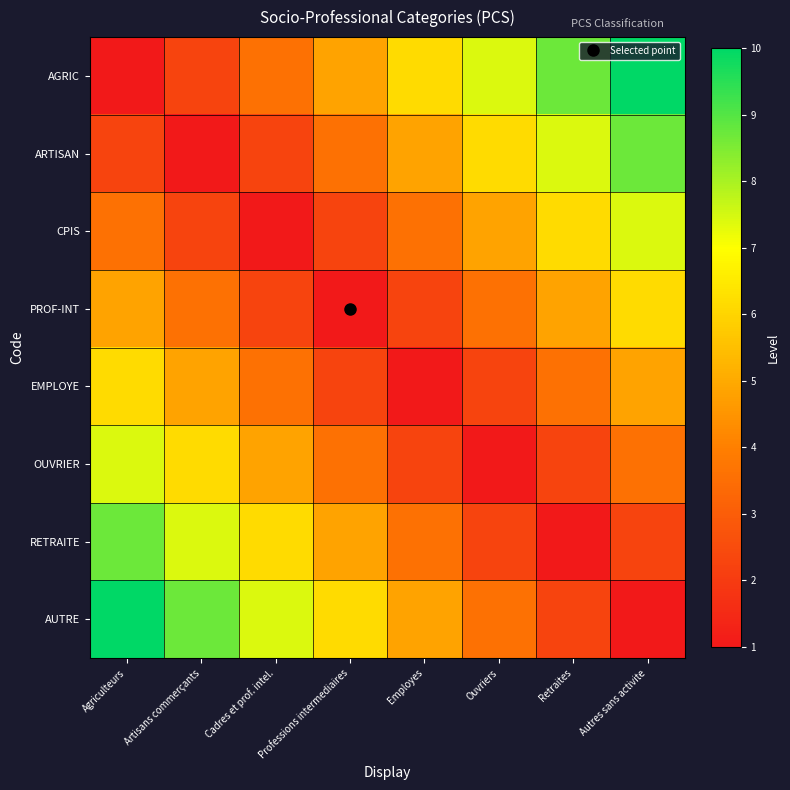

Reading left to right, extract all data points from this chart.

AGRIC: Agriculteurs=1.0	Artisans commerçants=2.3	Cadres et prof. intel.=3.6	Professions intermediaires=4.9	Employes=6.1	Ouvriers=7.4	Retraites=8.7	Autres sans activite=10.0
ARTISAN: Agriculteurs=2.3	Artisans commerçants=1.0	Cadres et prof. intel.=2.3	Professions intermediaires=3.6	Employes=4.9	Ouvriers=6.1	Retraites=7.4	Autres sans activite=8.7
CPIS: Agriculteurs=3.6	Artisans commerçants=2.3	Cadres et prof. intel.=1.0	Professions intermediaires=2.3	Employes=3.6	Ouvriers=4.9	Retraites=6.1	Autres sans activite=7.4
PROF-INT: Agriculteurs=4.9	Artisans commerçants=3.6	Cadres et prof. intel.=2.3	Professions intermediaires=1.0	Employes=2.3	Ouvriers=3.6	Retraites=4.9	Autres sans activite=6.1
EMPLOYE: Agriculteurs=6.1	Artisans commerçants=4.9	Cadres et prof. intel.=3.6	Professions intermediaires=2.3	Employes=1.0	Ouvriers=2.3	Retraites=3.6	Autres sans activite=4.9
OUVRIER: Agriculteurs=7.4	Artisans commerçants=6.1	Cadres et prof. intel.=4.9	Professions intermediaires=3.6	Employes=2.3	Ouvriers=1.0	Retraites=2.3	Autres sans activite=3.6
RETRAITE: Agriculteurs=8.7	Artisans commerçants=7.4	Cadres et prof. intel.=6.1	Professions intermediaires=4.9	Employes=3.6	Ouvriers=2.3	Retraites=1.0	Autres sans activite=2.3
AUTRE: Agriculteurs=10.0	Artisans commerçants=8.7	Cadres et prof. intel.=7.4	Professions intermediaires=6.1	Employes=4.9	Ouvriers=3.6	Retraites=2.3	Autres sans activite=1.0